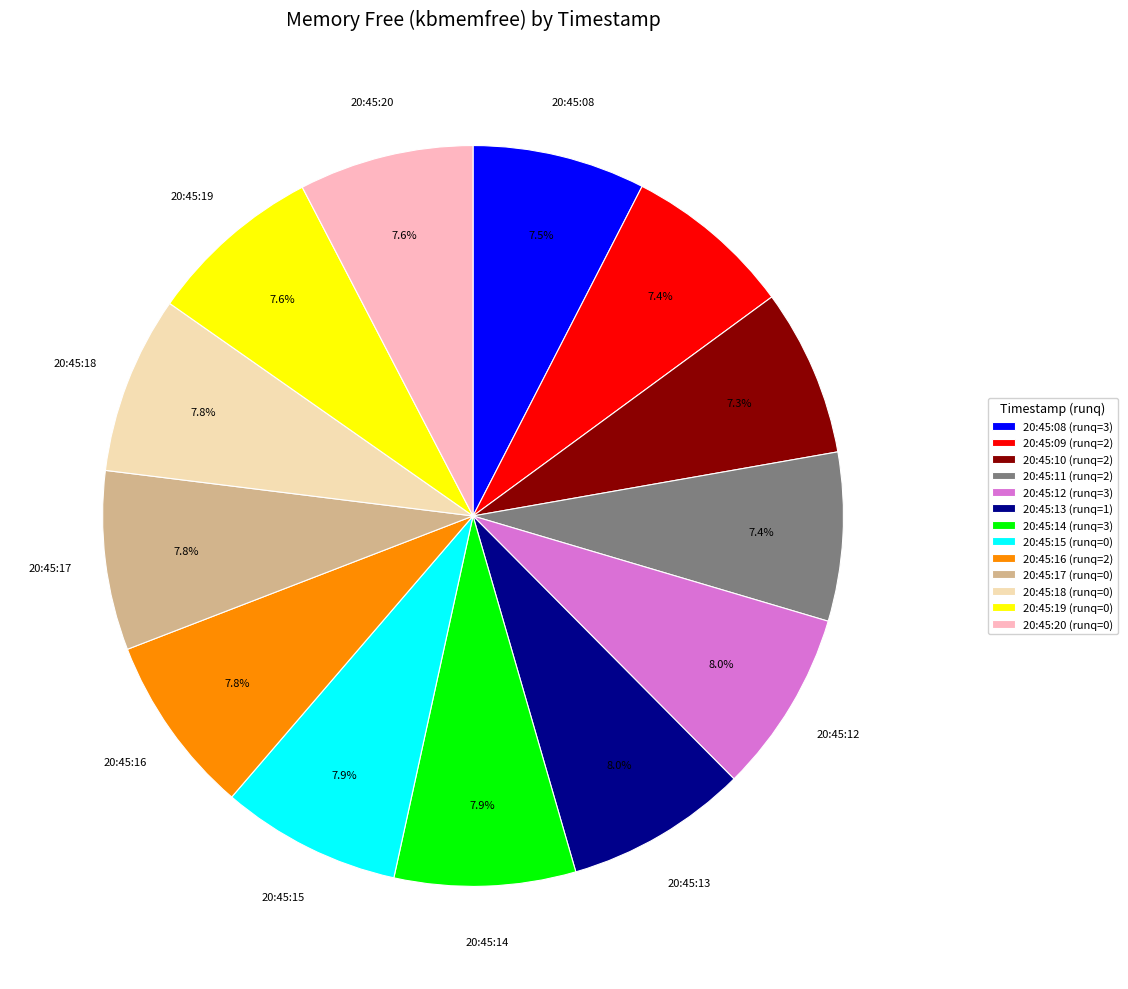

Is 20:45:19 (runq=0) the majority of the pie?

No